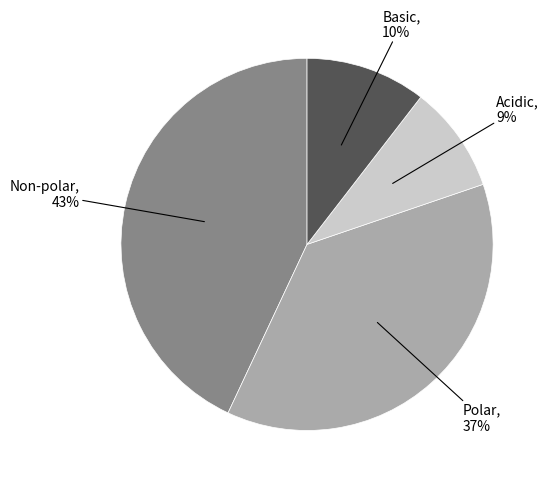

To the nearest percent, what is the difference between the largest and smallest slice percentages?

34%